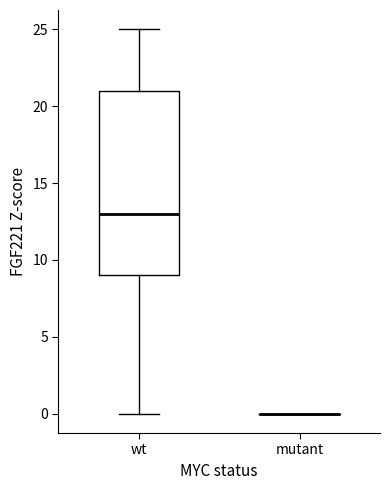

Where does the median line of the box for wt sit on the y-axis? The values are not printed on the chart, so give them approximately, as read against the axis.

13